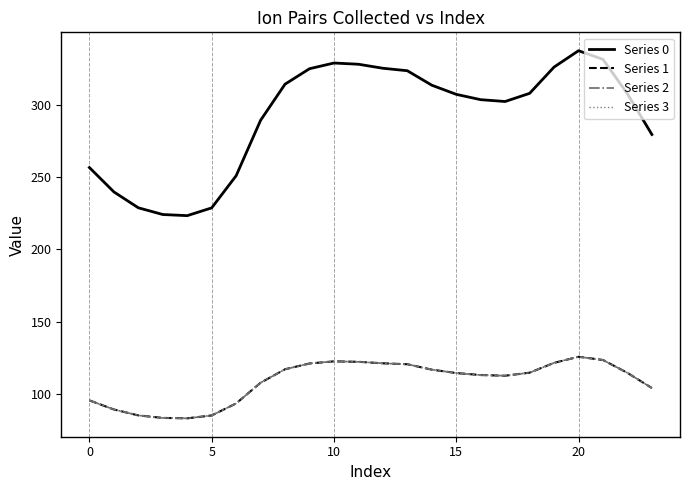

At which label is Series 1 closest to 104?

23